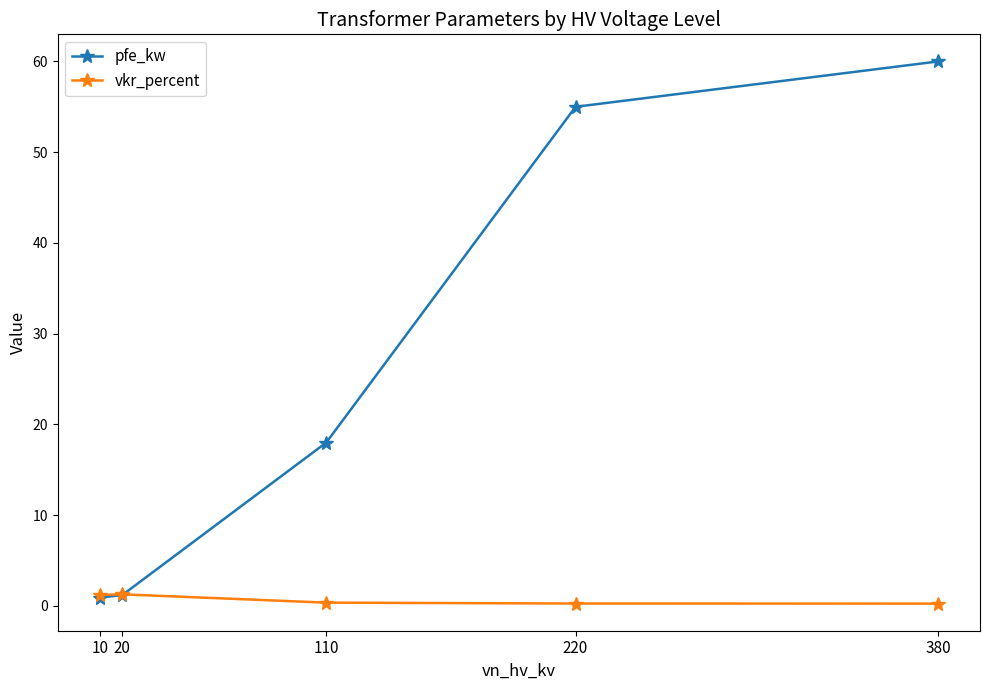

How many lines are shown in the chart?

2